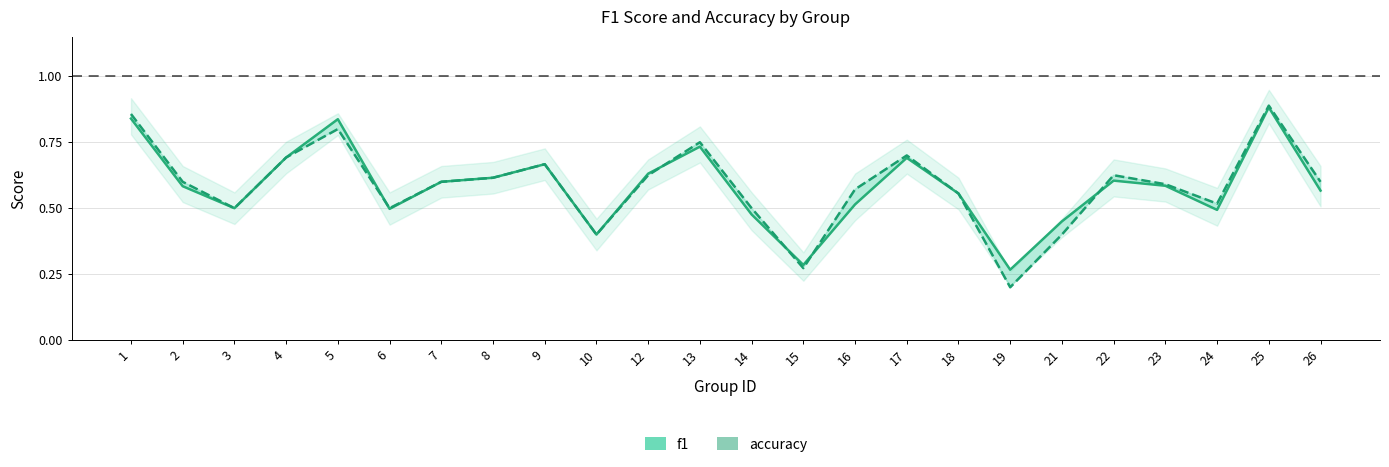

Read the f1 value at 16.

0.5